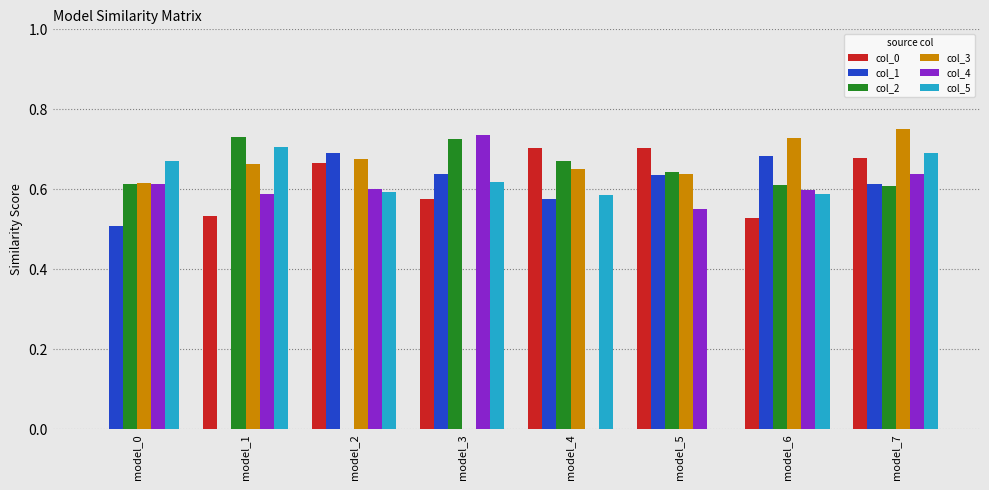

The col_4 series shows 0.3 at model_7. True or false?

False